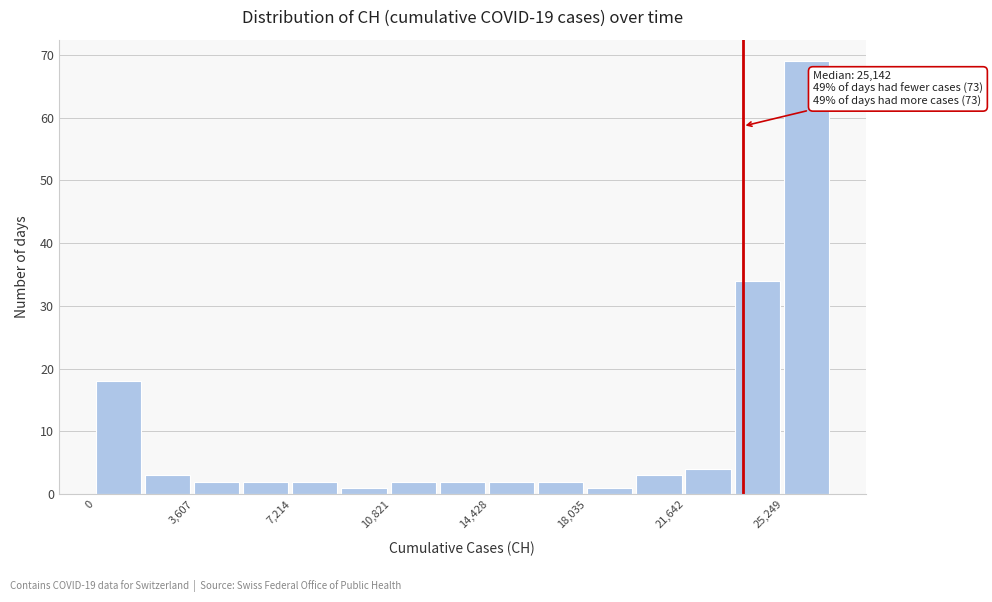

Read against the x-axis, roughly where is the centre of the tallest bar?

26000